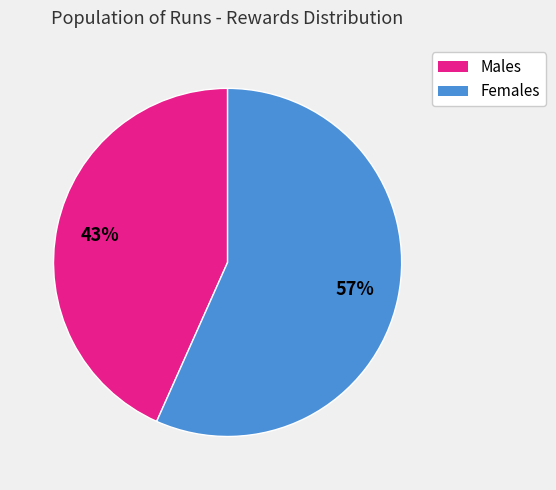

To the nearest percent, what is the average slice percentage?

50%